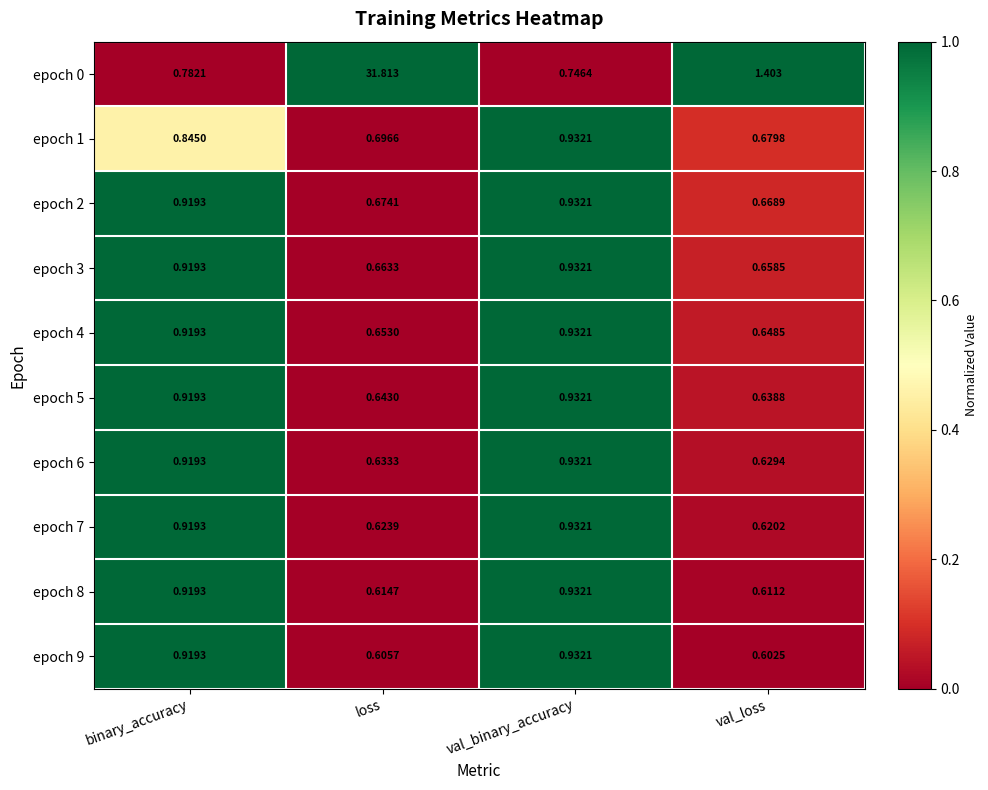

List the labels in order of epoch 0 value, smallest first.

val_binary_accuracy, binary_accuracy, val_loss, loss